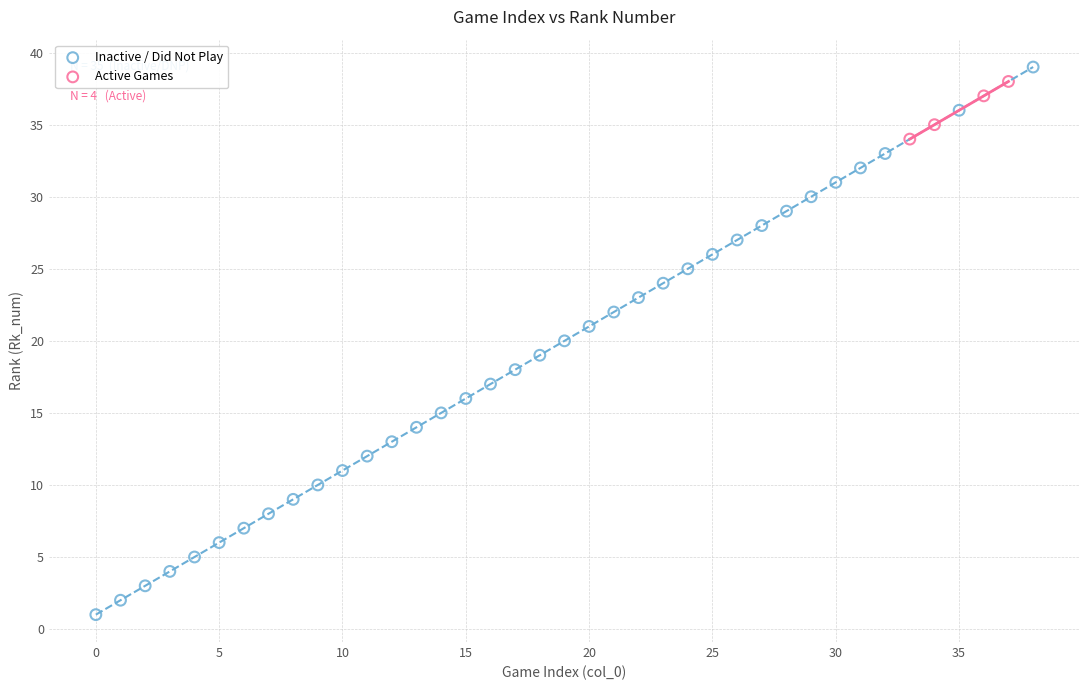

Which series reaches the minimum Y coordinate?

Inactive / Did Not Play